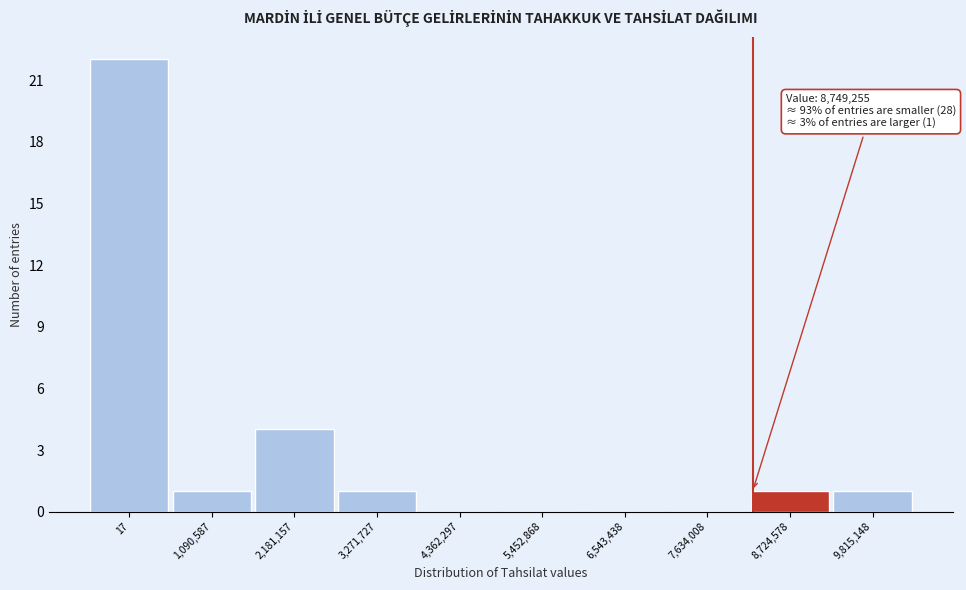

Reading left to right, transcribe all the data shown in this chart.

17=22	1,090,587=1	2,181,157=4	3,271,727=1	4,362,297=0	5,452,868=0	6,543,438=0	7,634,008=0	8,724,578=1	9,815,148=1